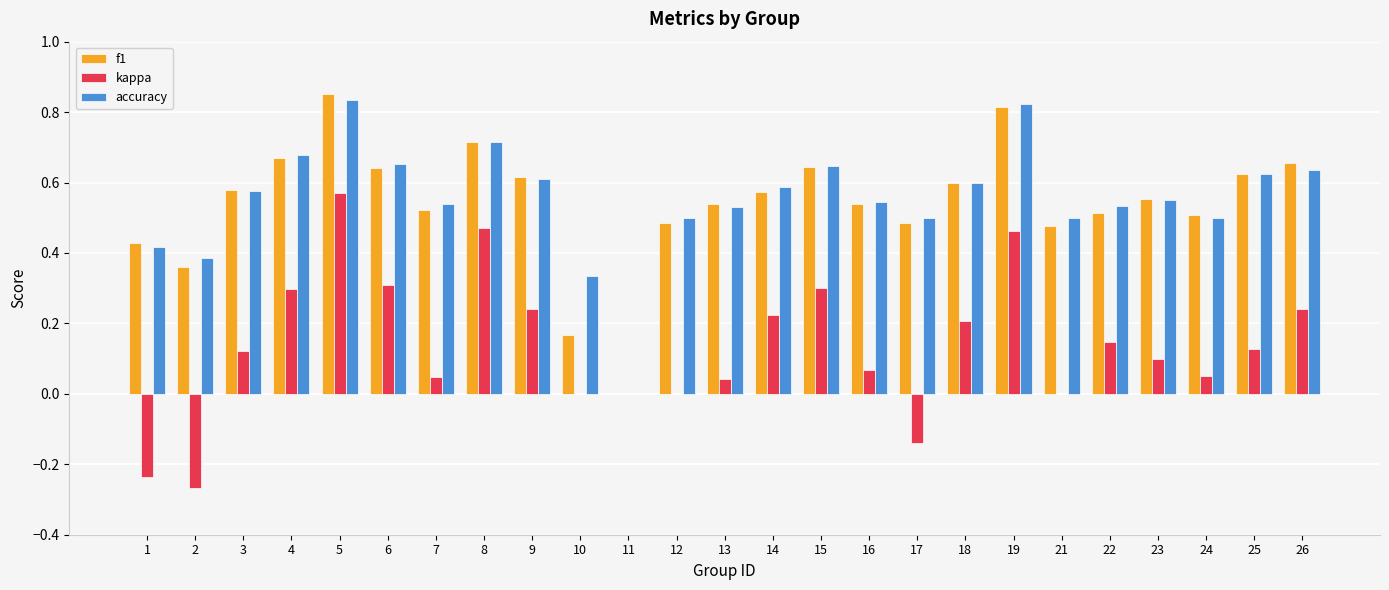

Which series has the largest range (max minus min)?

f1